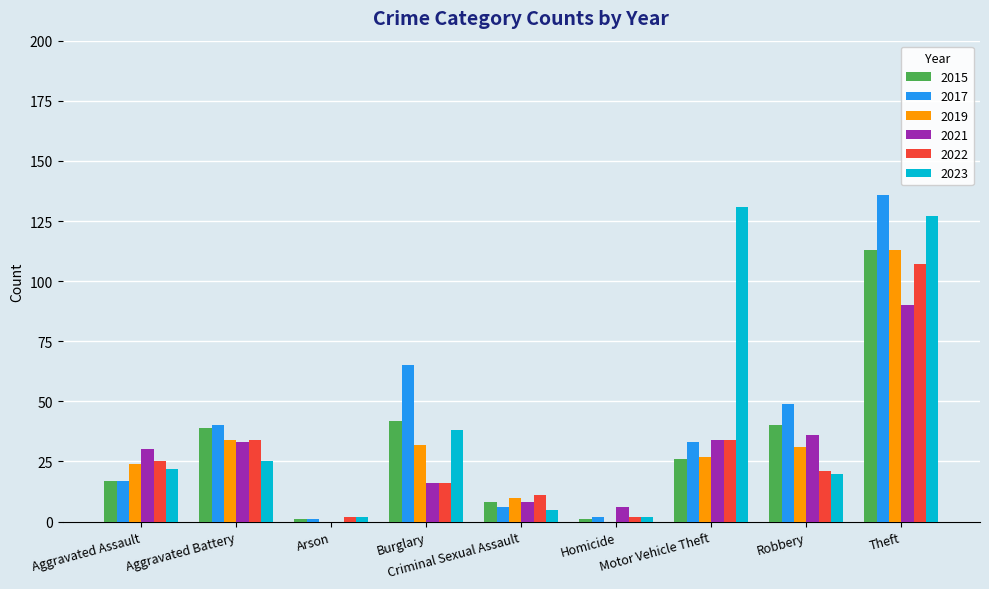

What is the greatest value displayed?

136